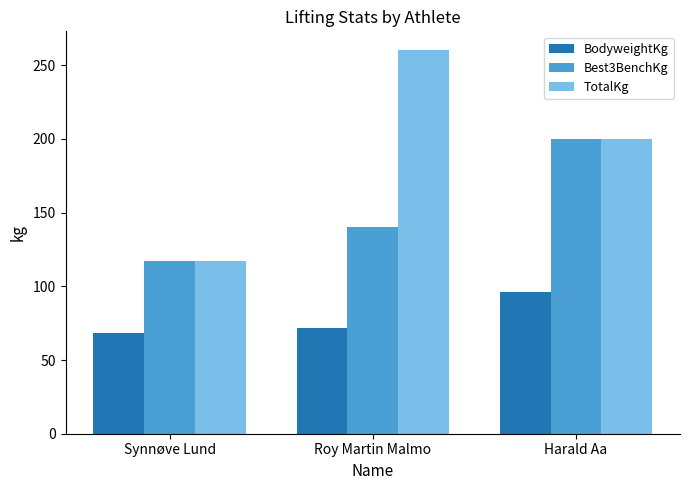

What is the label of the 2nd bar from the right?

Roy Martin Malmo